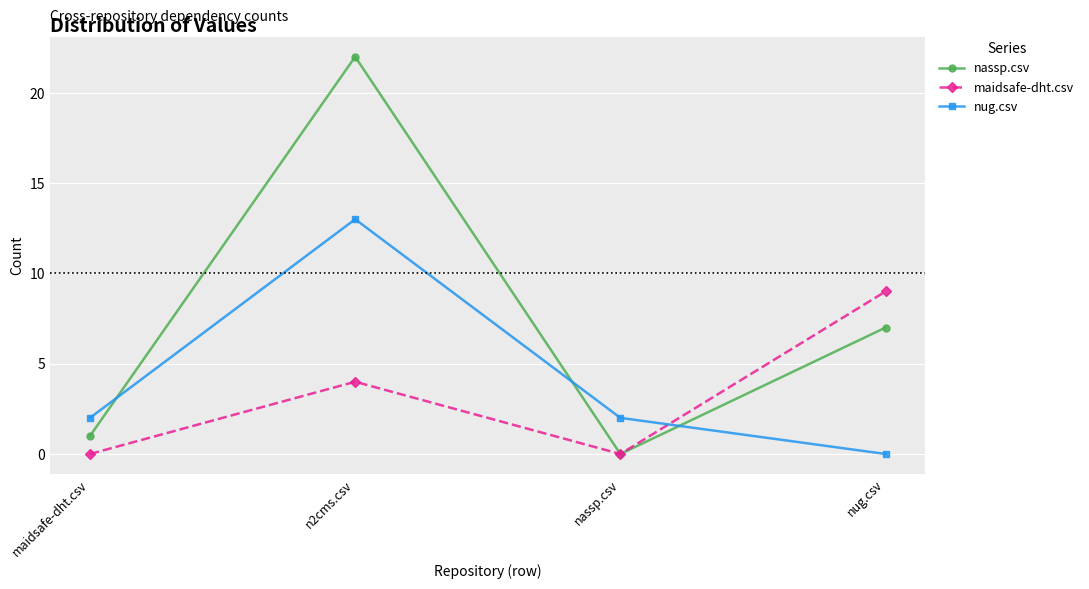

What is the difference between the highest and lowest values at nassp.csv?

2